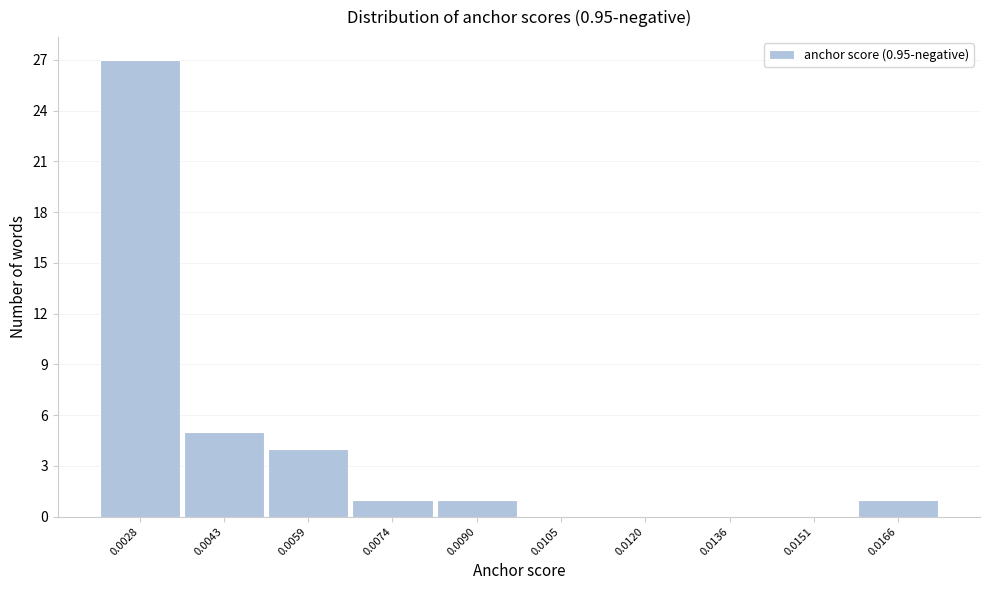

Reading left to right, what are all the values shown in this chart?

0.0028=27	0.0043=5	0.0059=4	0.0074=1	0.0090=1	0.0105=0	0.0120=0	0.0136=0	0.0151=0	0.0166=1